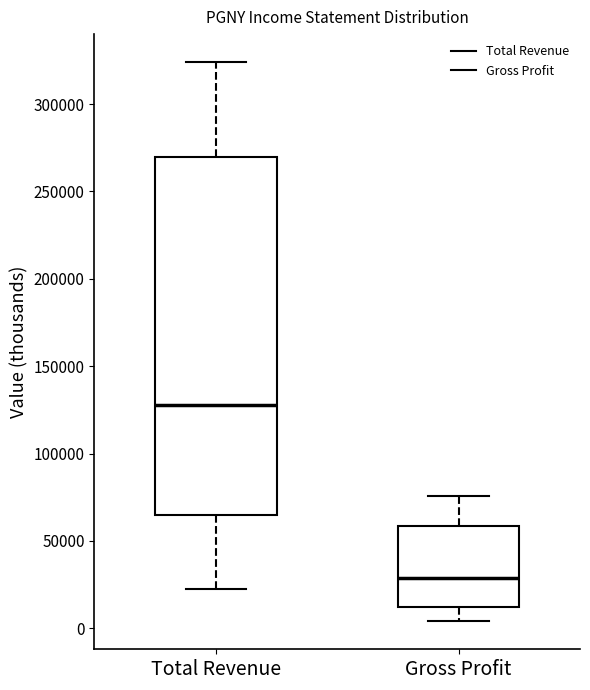

Reading left to right, read every box against the y-axis: the position of its median line, the range the box covers, and the ends of its whiskers. The values are not printed on the chart, so give them approximately, as read against the axis.

Total Revenue: median 130000, box 65000 to 270000, whiskers 20000 to 325000
Gross Profit: median 30000, box 10000 to 60000, whiskers 5000 to 75000